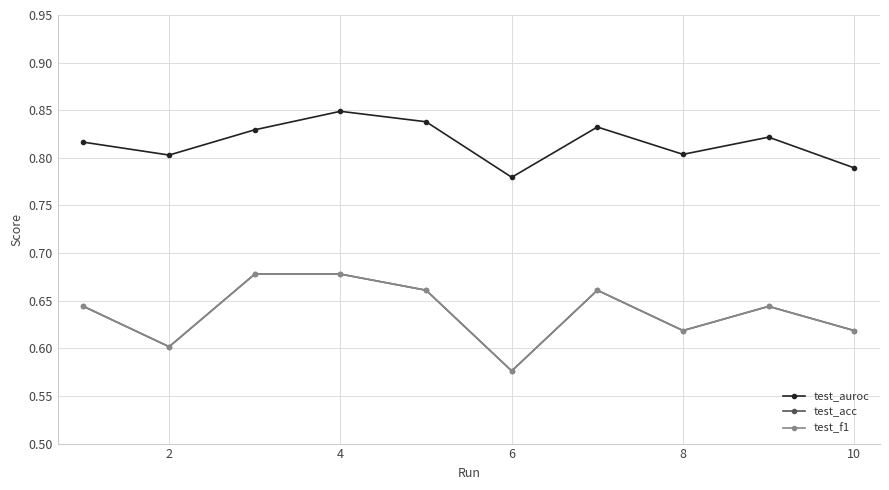

Count the test_acc values in the range 0 to 1.

10